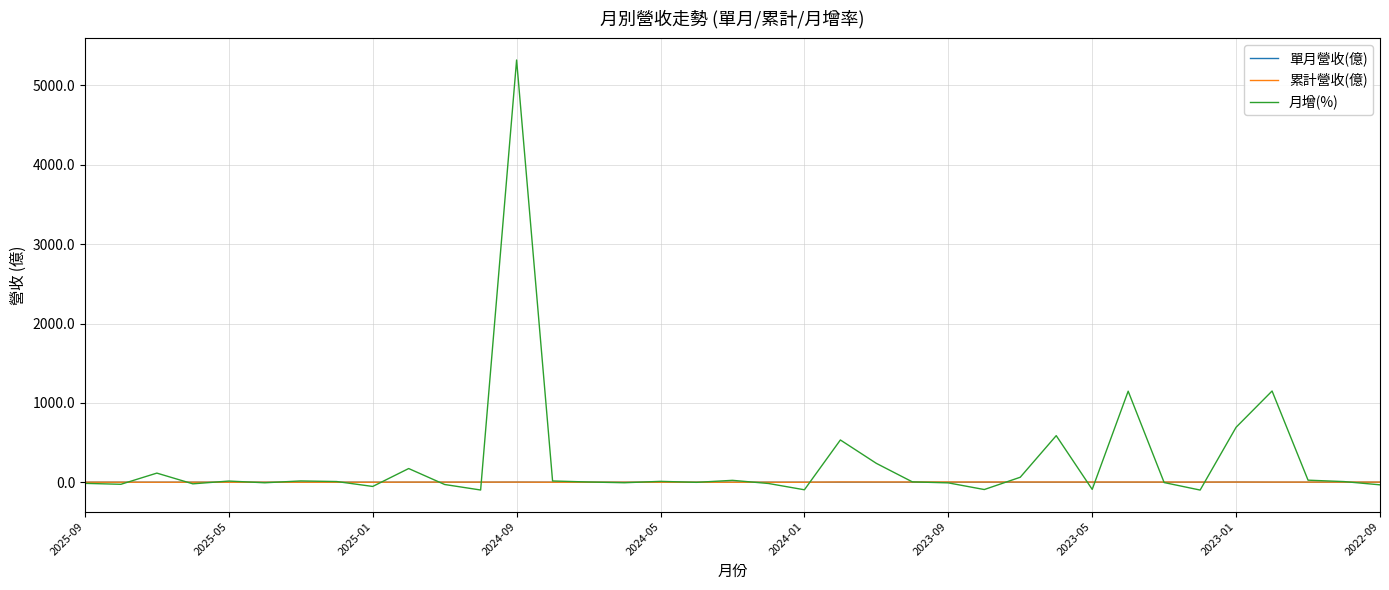

Which series has the largest total across all categories?

月增(%)